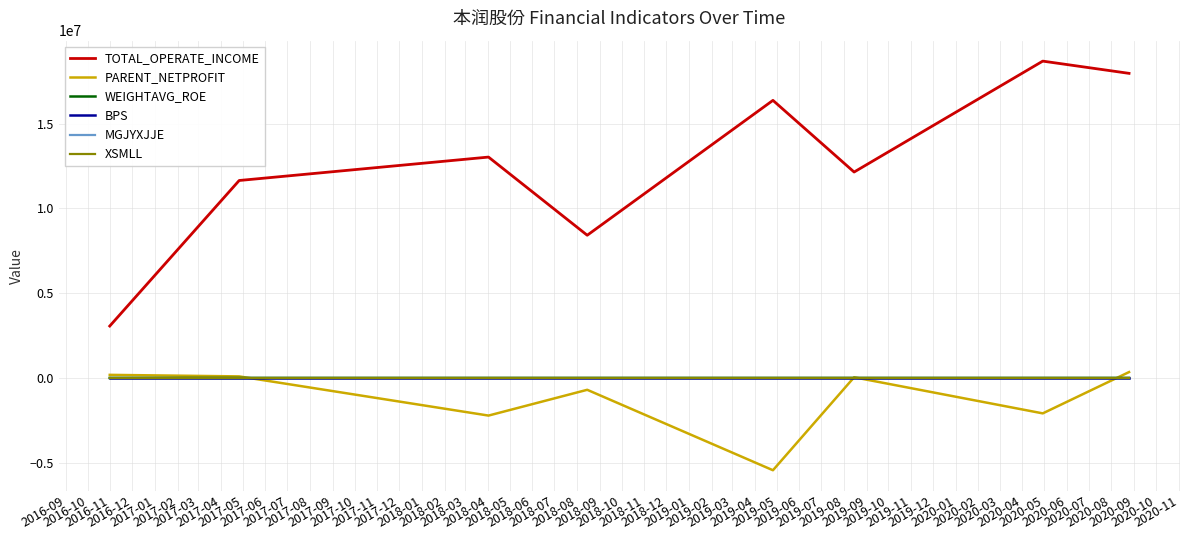

Which series has the largest total across all categories?

TOTAL_OPERATE_INCOME